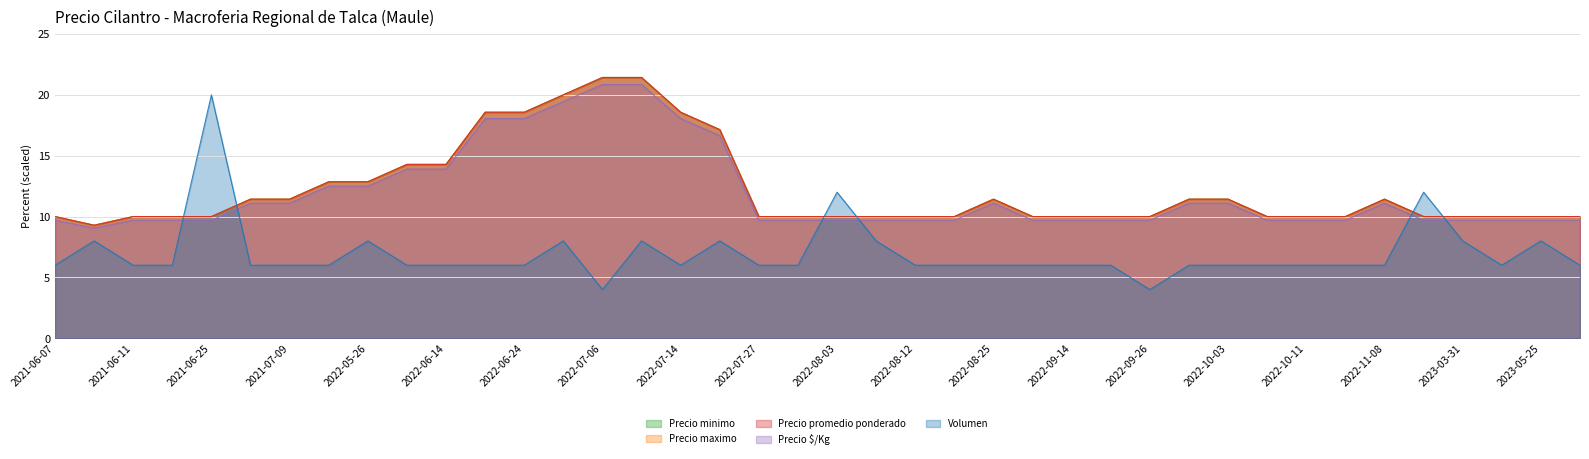

Count the number of data series in this chart.

5